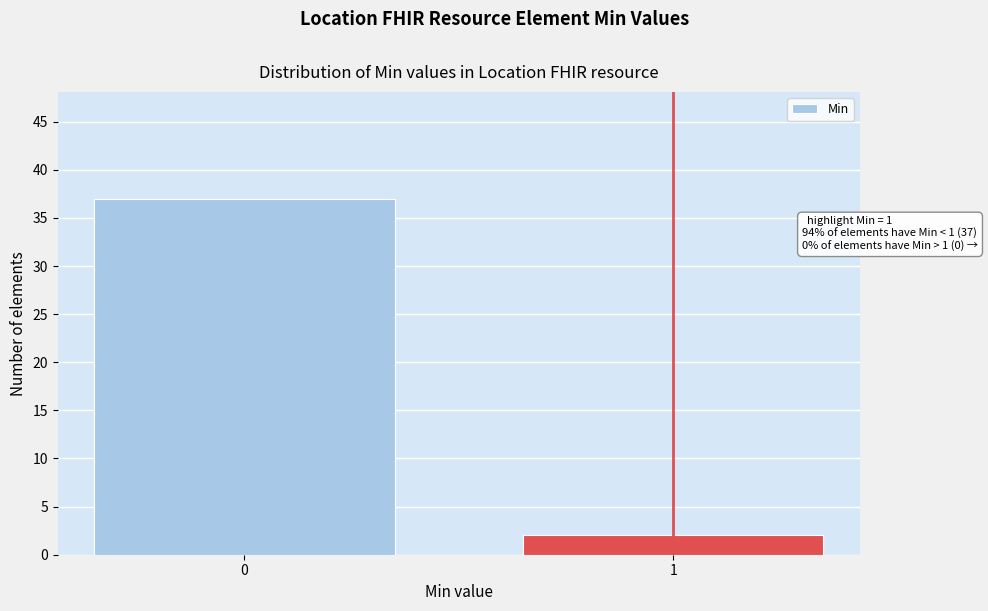

Reading left to right, list all the values displayed in this chart.

0=37	1=2